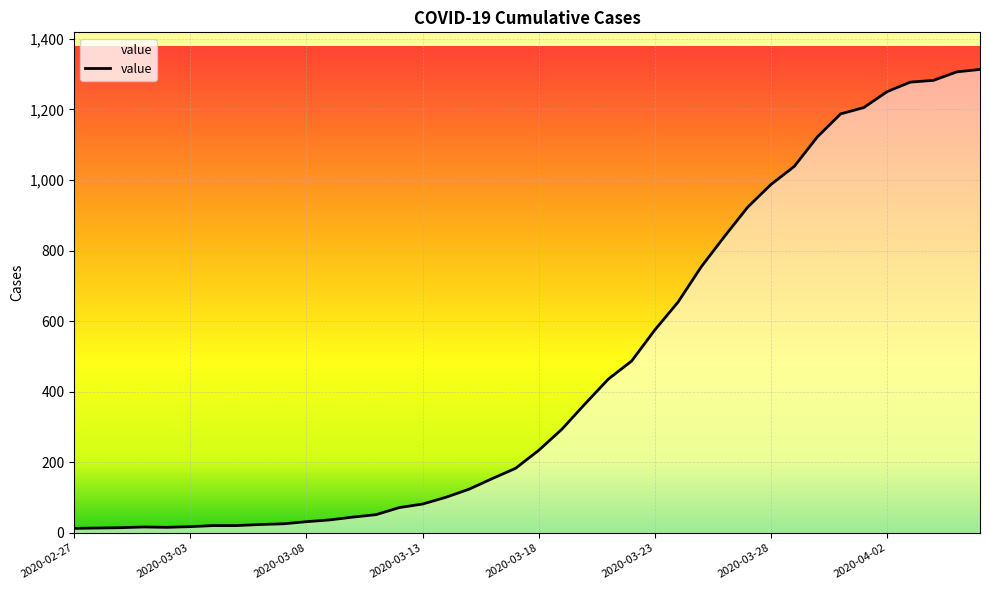

What is the greatest value displayed?

1313